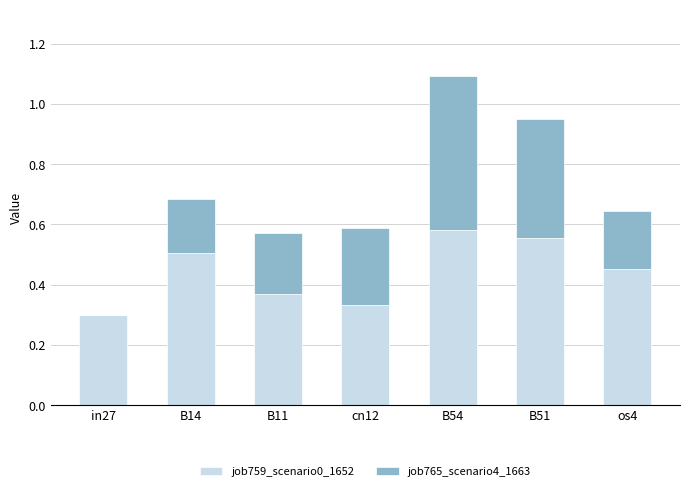

At which category is the sum across all series the highest?

B54